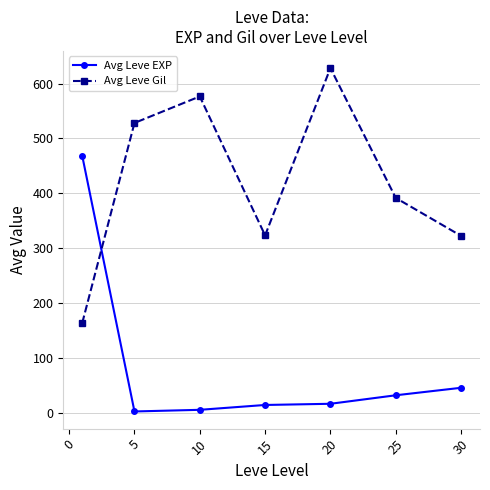

How many intersections are there between Avg Leve EXP and Avg Leve Gil?

1